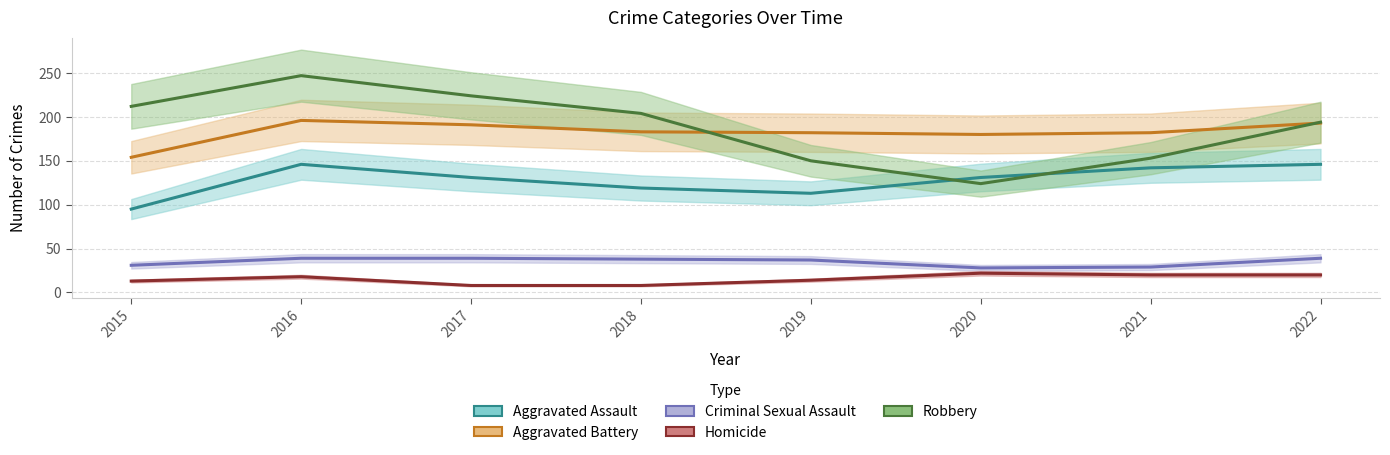

What is the sum of the Aggravated Battery values at 2021 and 2022?

375